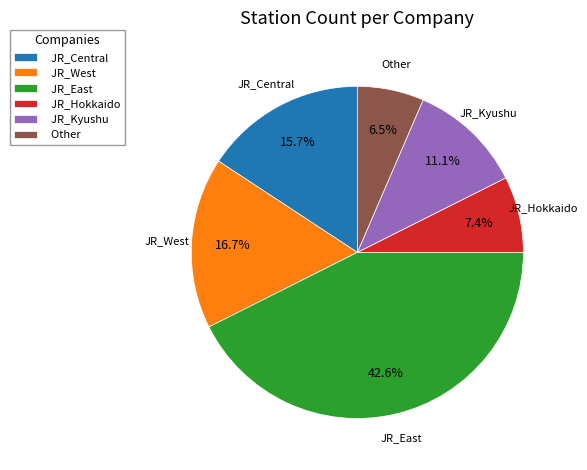

Which has a higher value, JR_Kyushu or JR_East?

JR_East